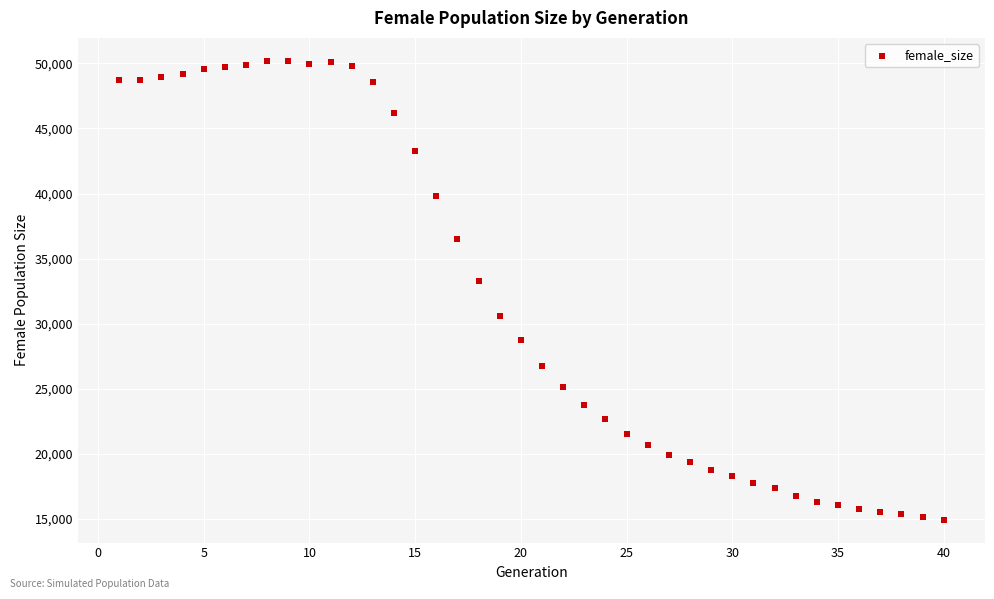

What is the range of Y values (max minus min)?

35261